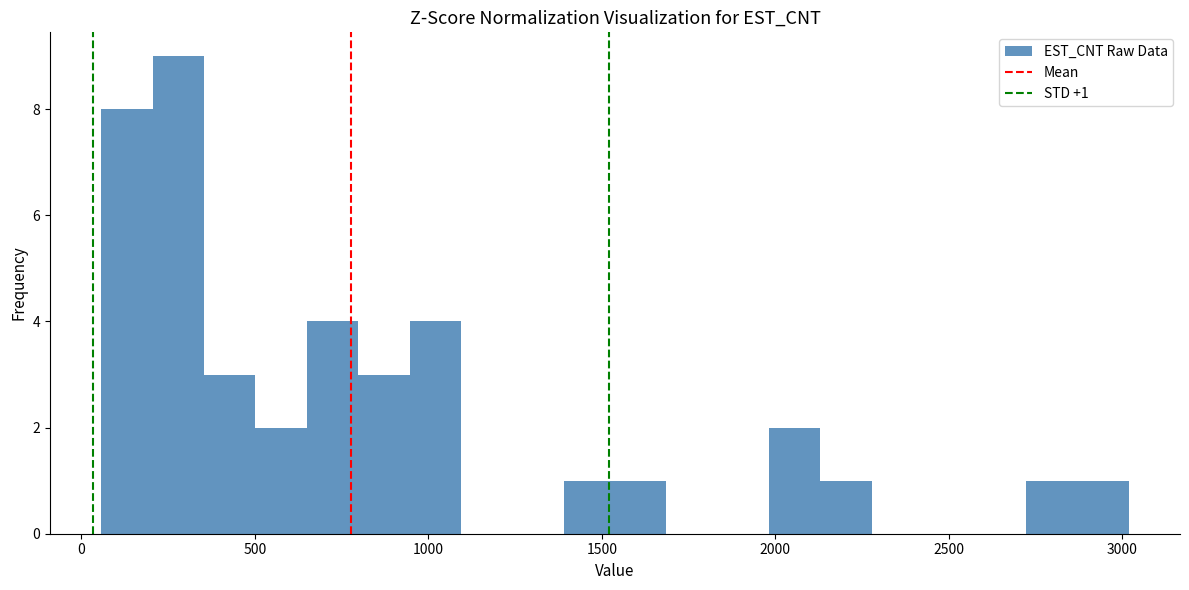

Read against the x-axis, roughly where is the centre of the tallest bar?

300